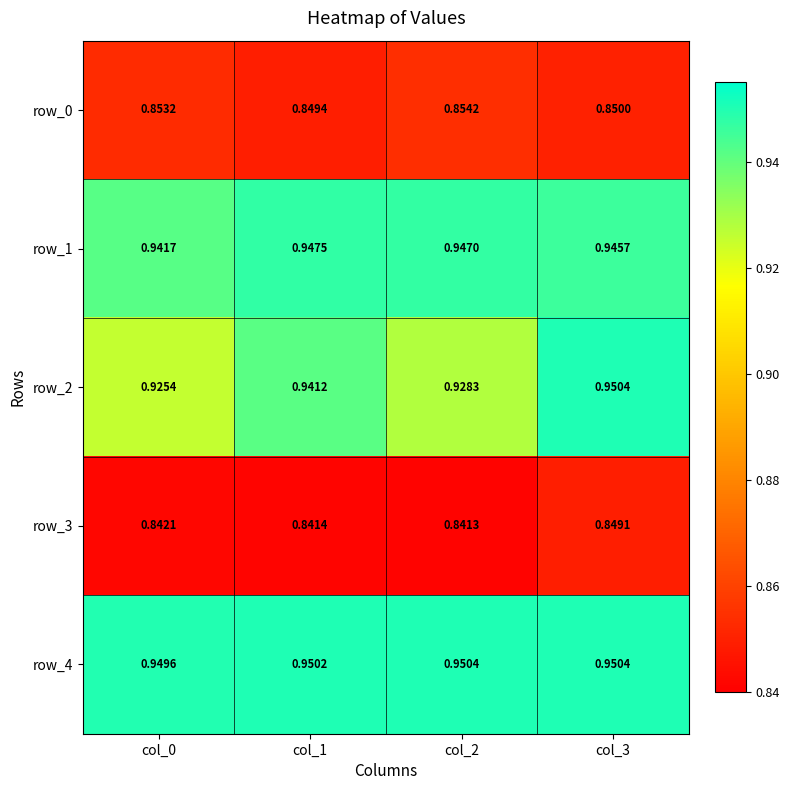

Is the value of row_1 at col_0 greater than the value of row_0 at col_1?

Yes